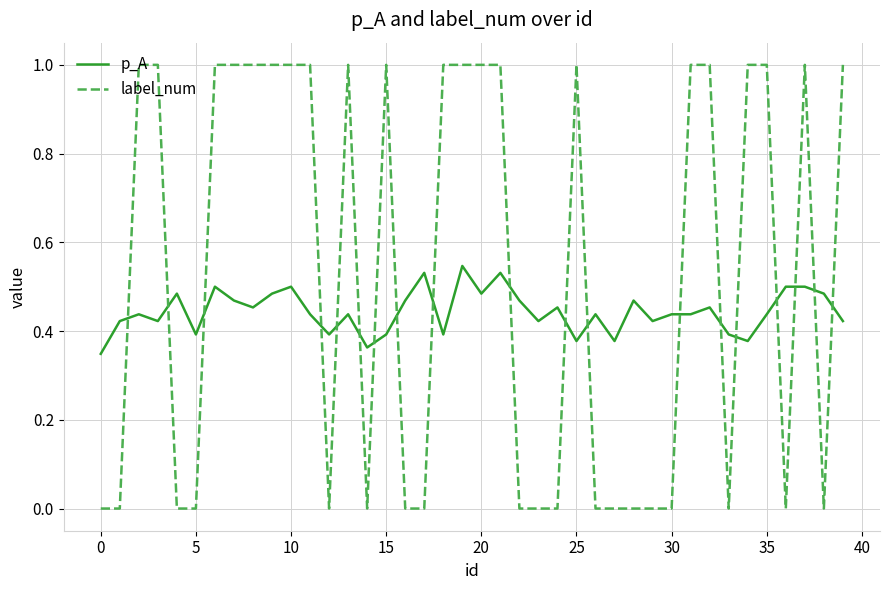

Which series ends up on top after the final intersection of label_num and p_A?

label_num